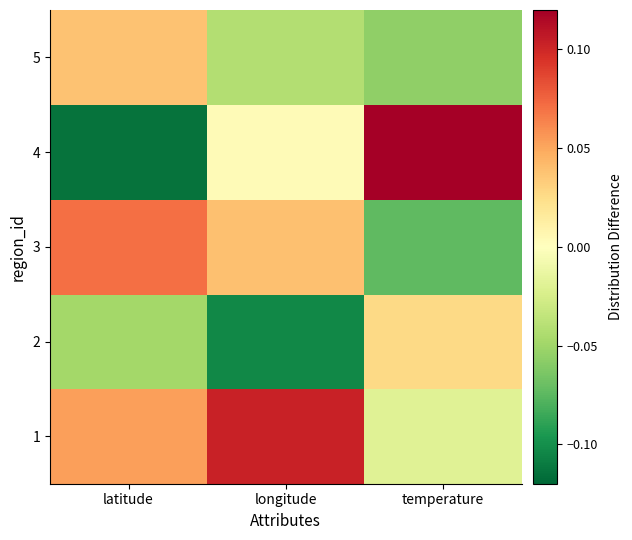

Reading left to right, what are all the values shown in this chart?

1: latitude=0.1	longitude=0.1	temperature=-0.0
2: latitude=-0.0	longitude=-0.1	temperature=0.0
3: latitude=0.1	longitude=0.0	temperature=-0.1
4: latitude=-0.1	longitude=0.0	temperature=0.1
5: latitude=0.0	longitude=-0.0	temperature=-0.1